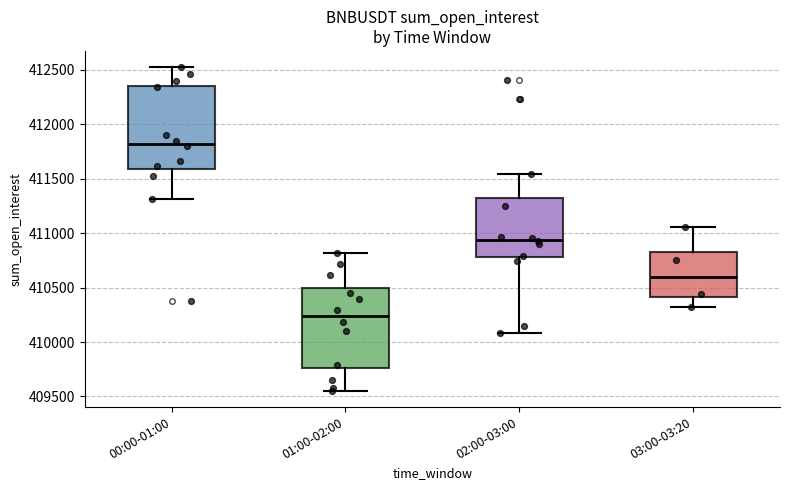

Reading left to right, read every box against the y-axis: the position of its median line, the range the box covers, and the ends of its whiskers. The values are not printed on the chart, so give them approximately, as read against the axis.

00:00-01:00: median 411800, box 411600 to 412350, whiskers 411300 to 412550
01:00-02:00: median 410250, box 409750 to 410500, whiskers 409550 to 410800
02:00-03:00: median 410950, box 410800 to 411350, whiskers 410100 to 411550
03:00-03:20: median 410600, box 410400 to 410850, whiskers 410350 to 411050